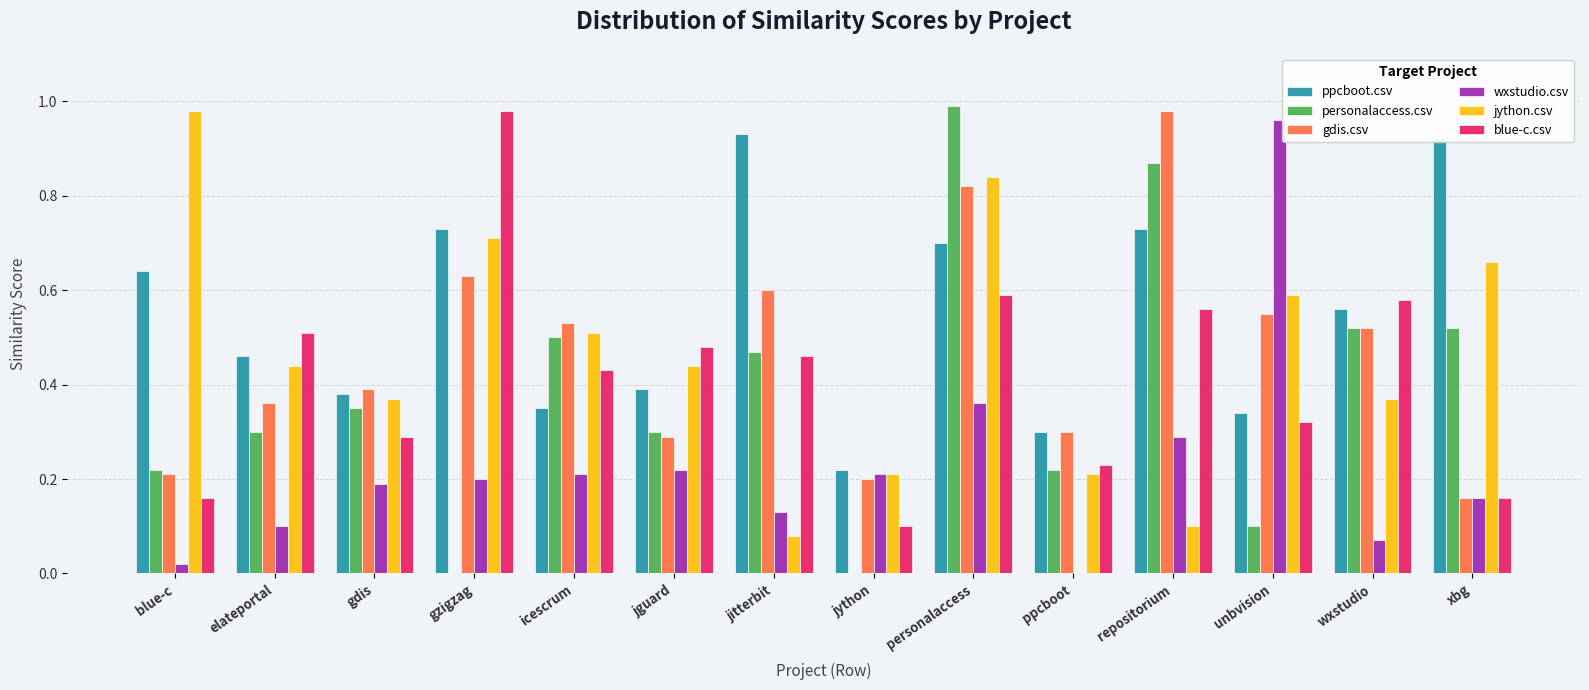

Which category has the highest value in the wxstudio.csv series?

unbvision